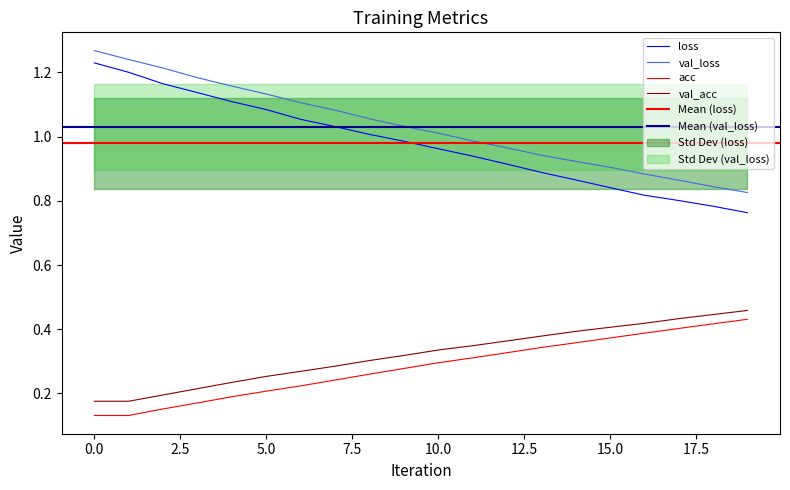

True or false: loss and acc intersect in this chart.

False